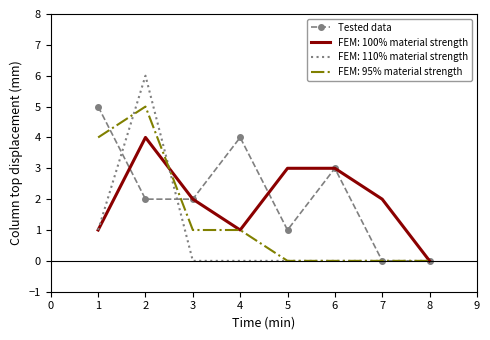

True or false: FEM: 110% material strength has a value of -4 at 5.

False